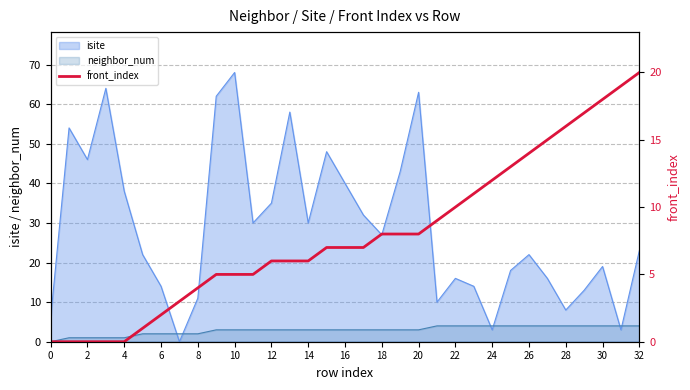

The value of neighbor_num at 8 is 2. True or false?

True